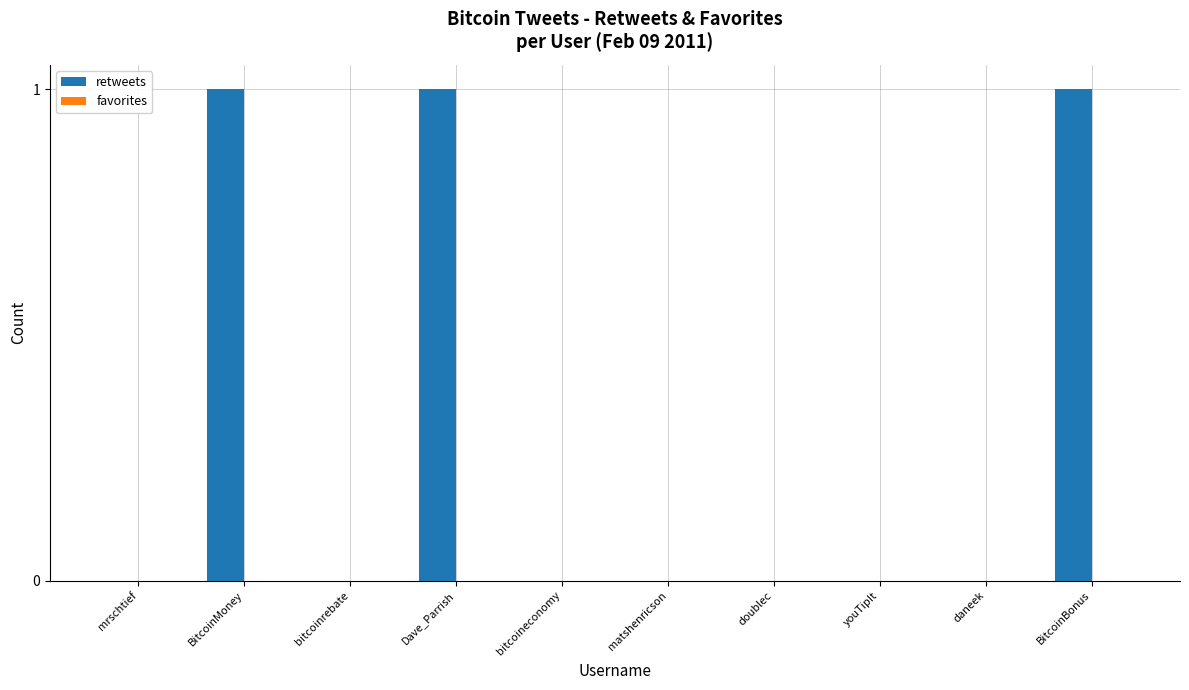

Are the bars horizontal?

No